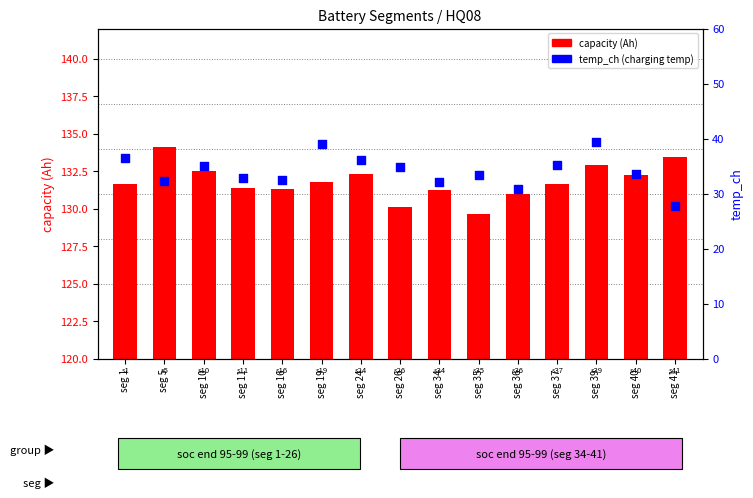

At which category is the sum across all series the highest?

seg 39